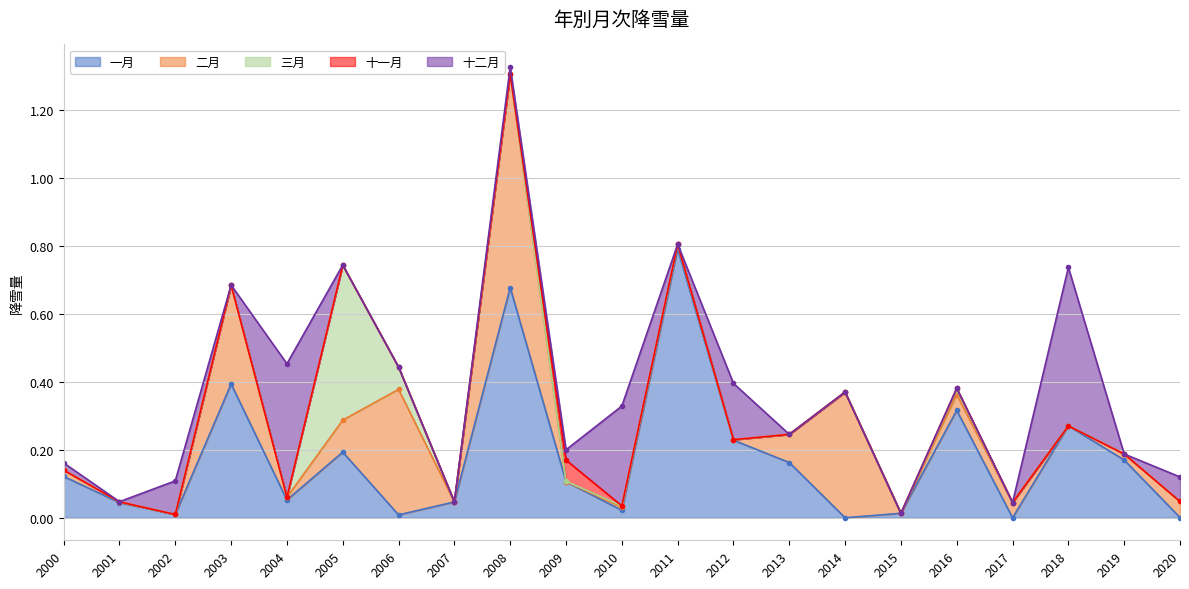

Is it true that 十二月 equals 0.1 at 2018?

False